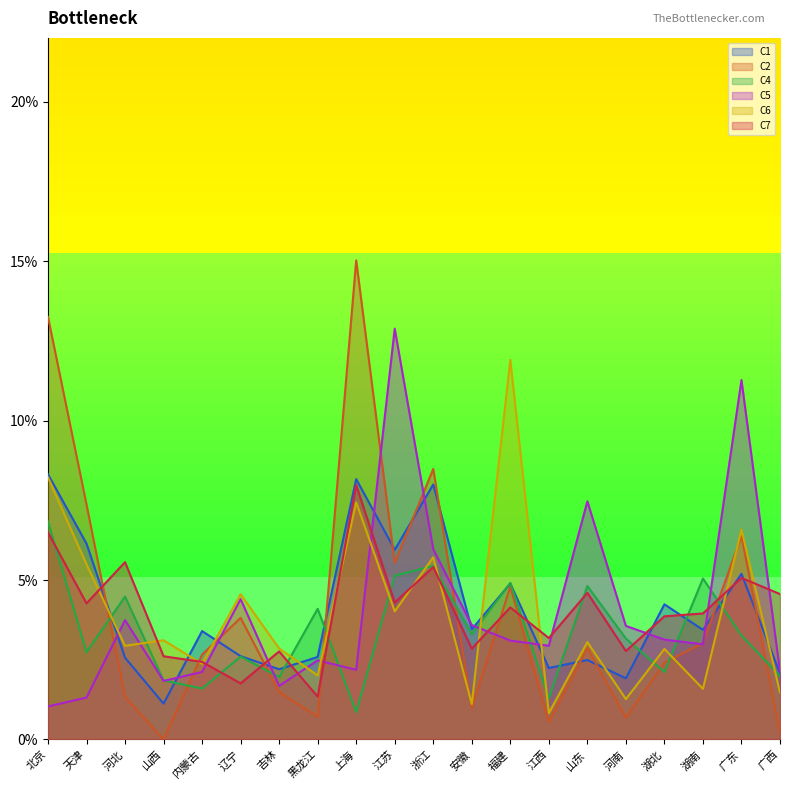

In C1, how many points are higher than both neighbors (excluding endpoints)?

7